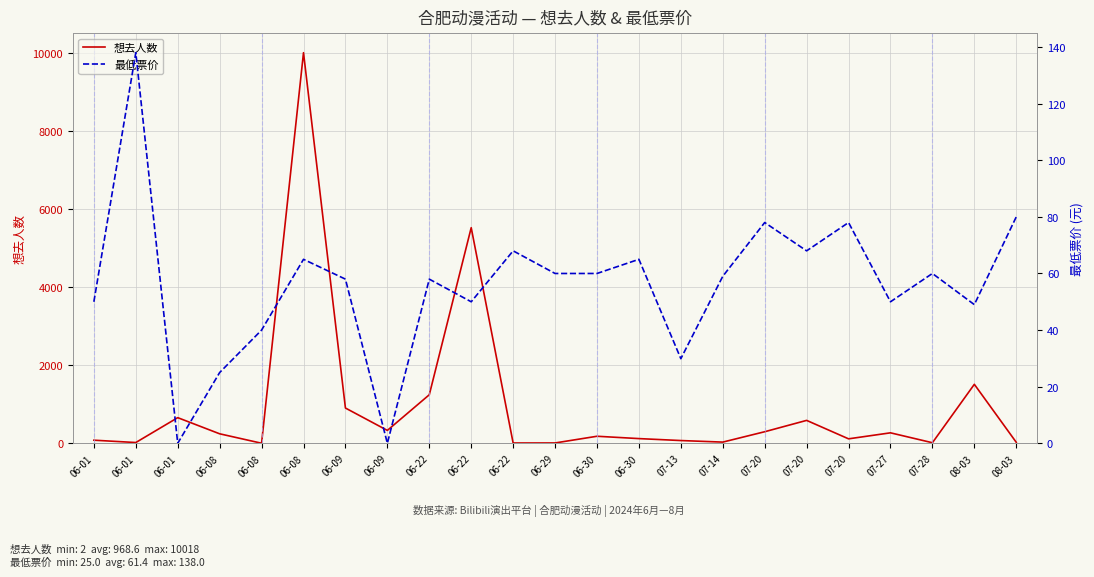

Which series has the largest total across all categories?

想去人数